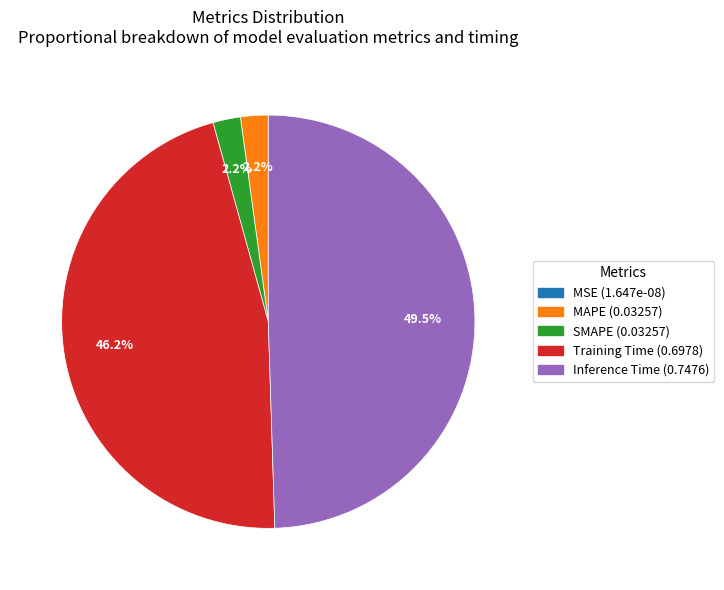

How much of the chart is everything except Inference Time?

50.5%